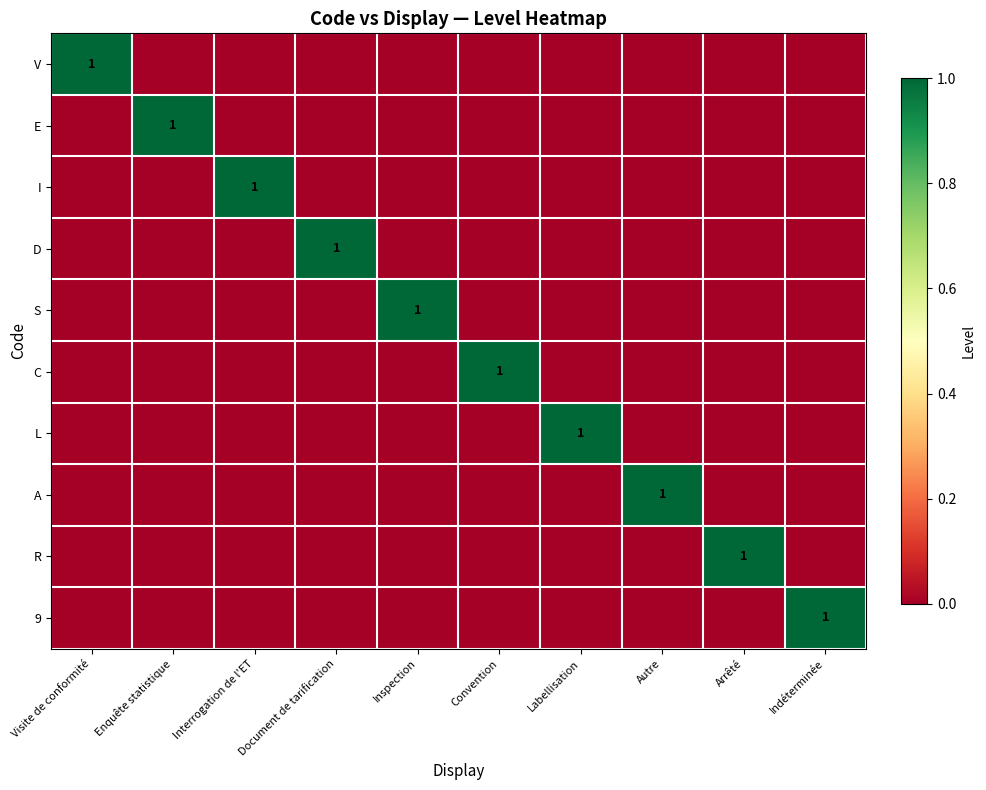

True or false: E has a value of -1 at Arrêté.

False